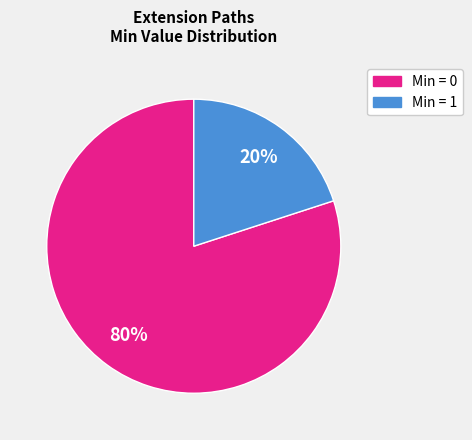

To the nearest percent, what is the average slice percentage?

50%